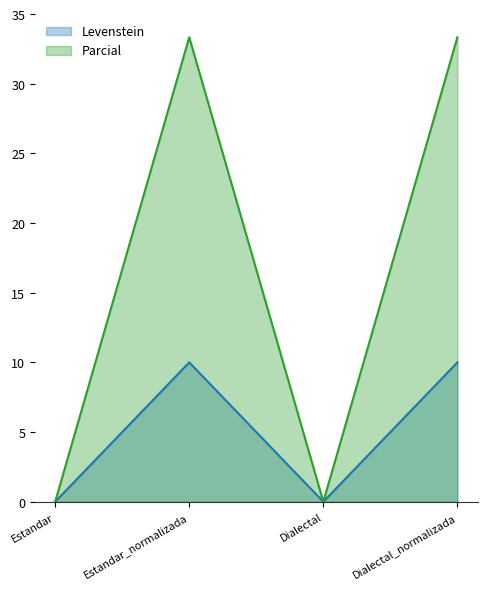

What is the value of the Parcial point at the 4th from the left?

33.3